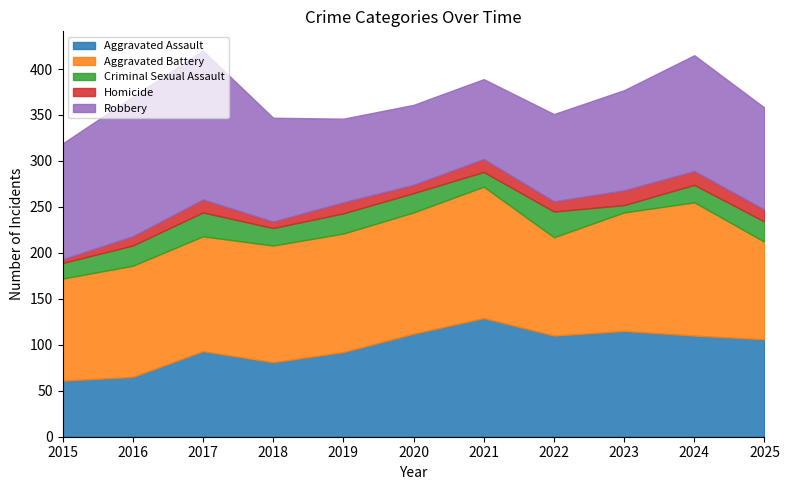

What is the difference between the maximum and minimum values in the Criminal Sexual Assault series?

20